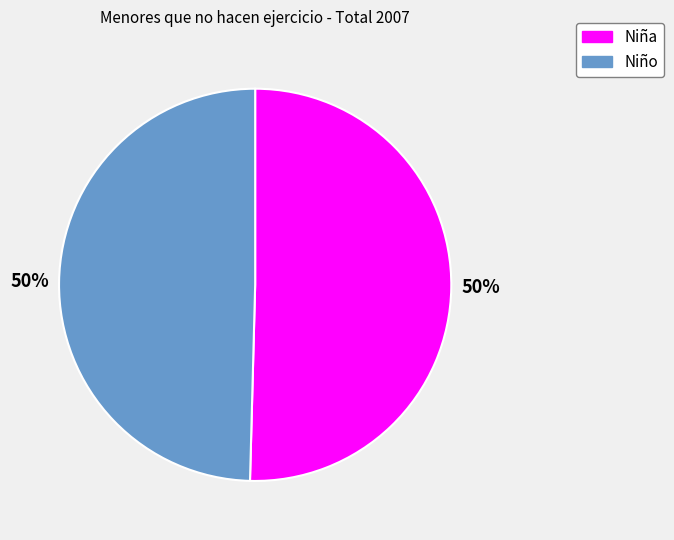

To the nearest percent, what portion does Niño represent?

50%